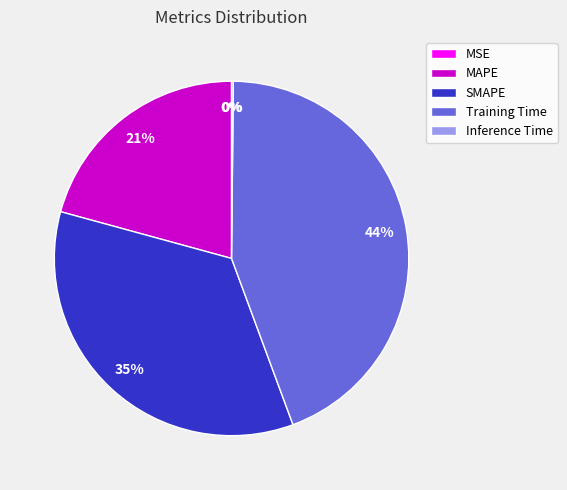

Combined, do Training Time and MAPE account for over 50%?

Yes